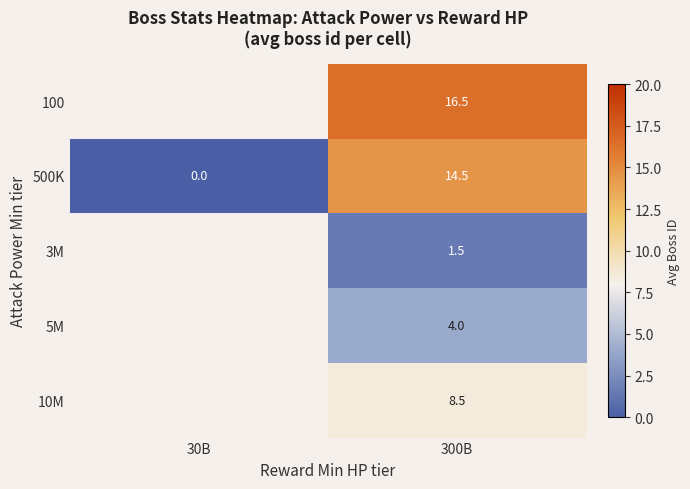

What is the difference between the highest and lowest values at 300B?

15.0